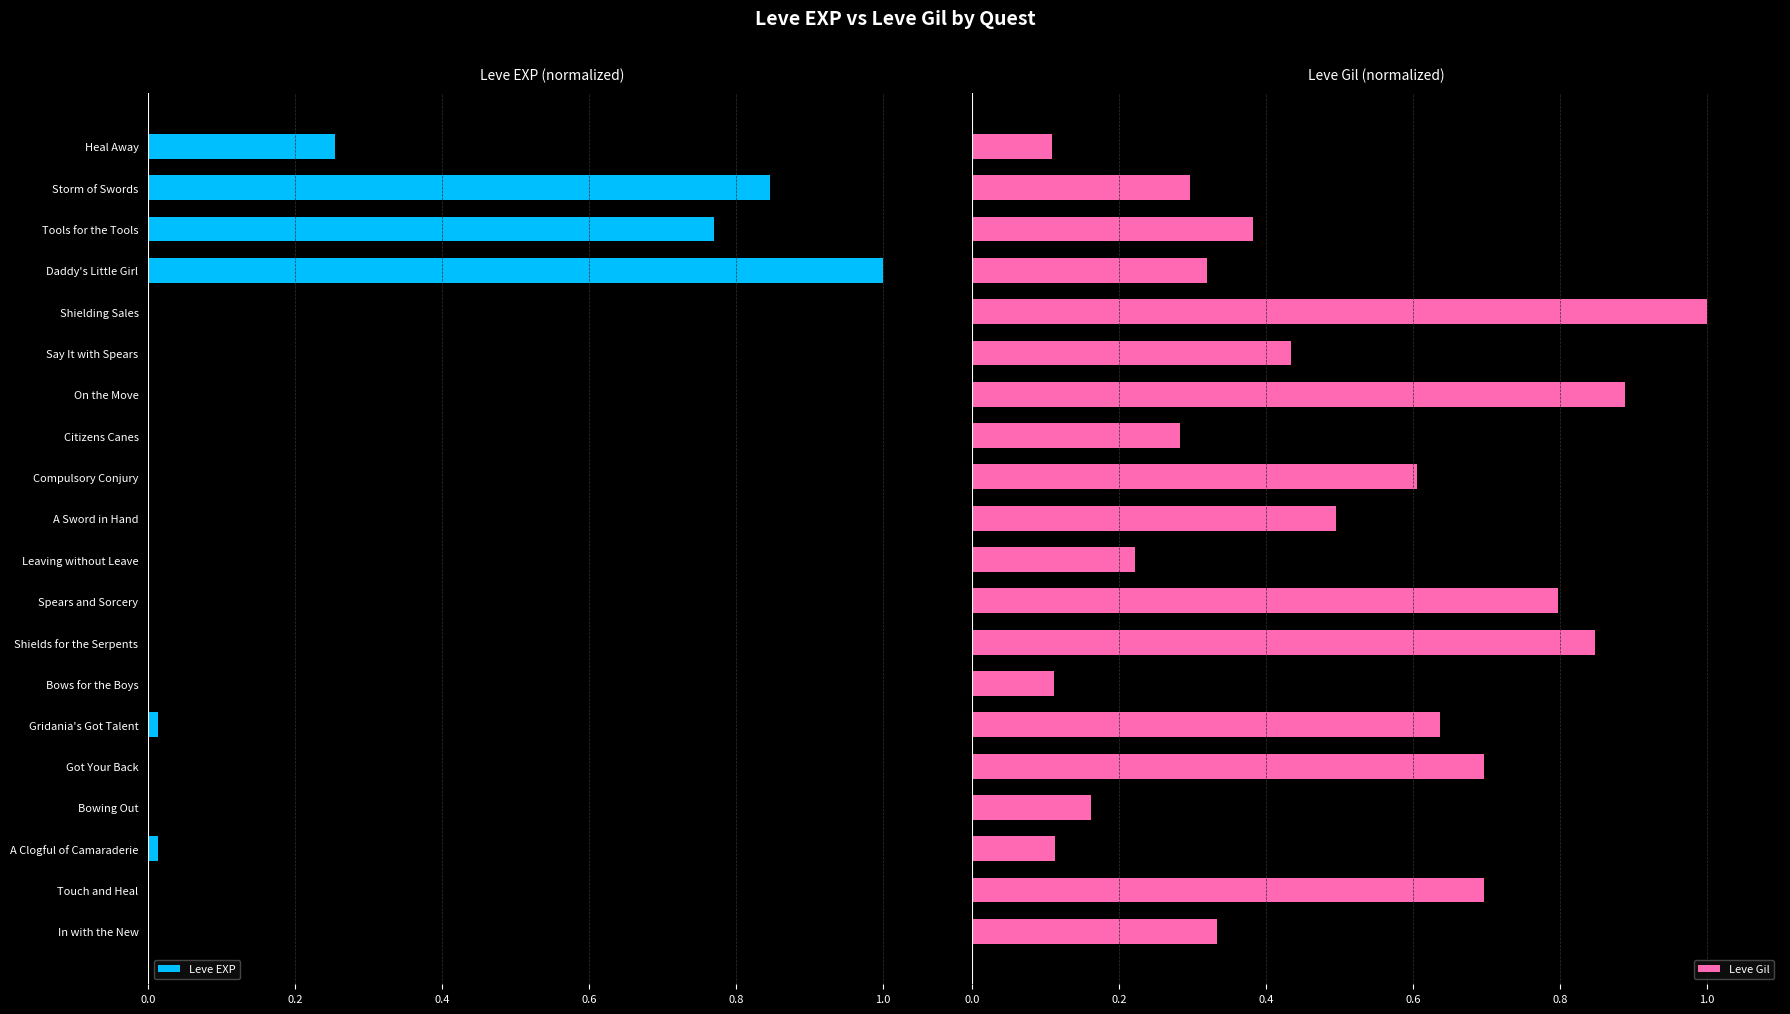

The Leve EXP series shows -0.0 at A Sword in Hand. True or false?

False